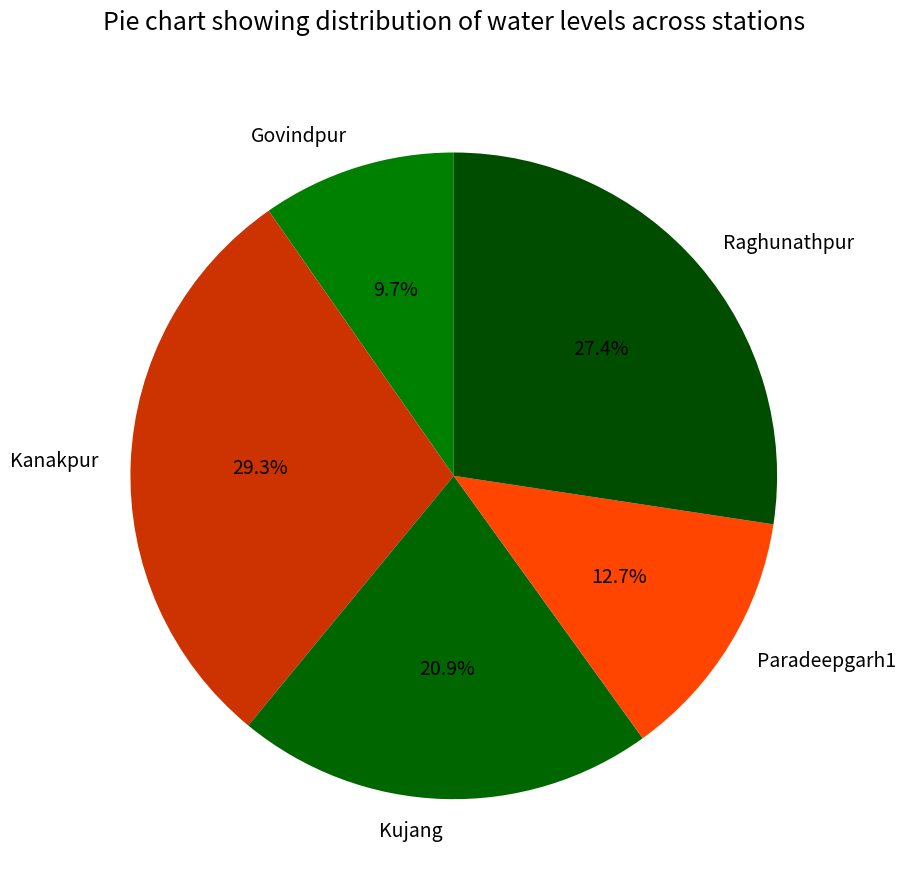

What is the total percentage of Raghunathpur and Kanakpur?

56.7%